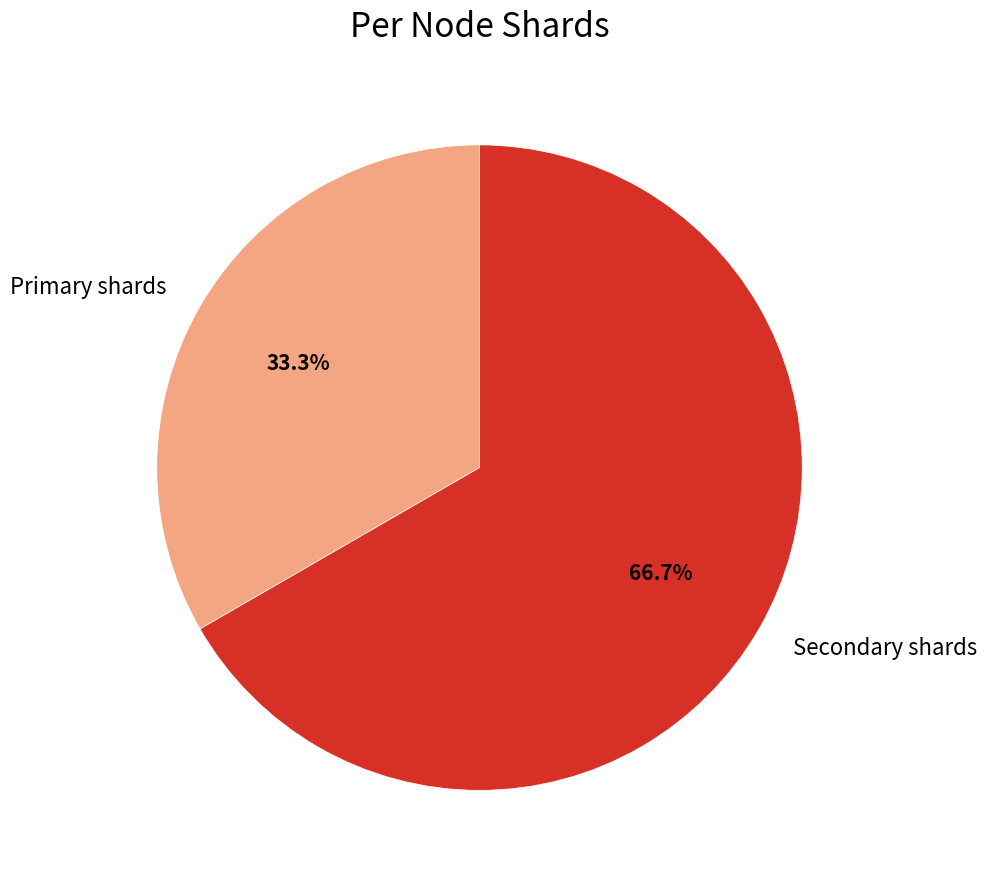

Rank the categories by value from lowest to highest.

Primary shards, Secondary shards